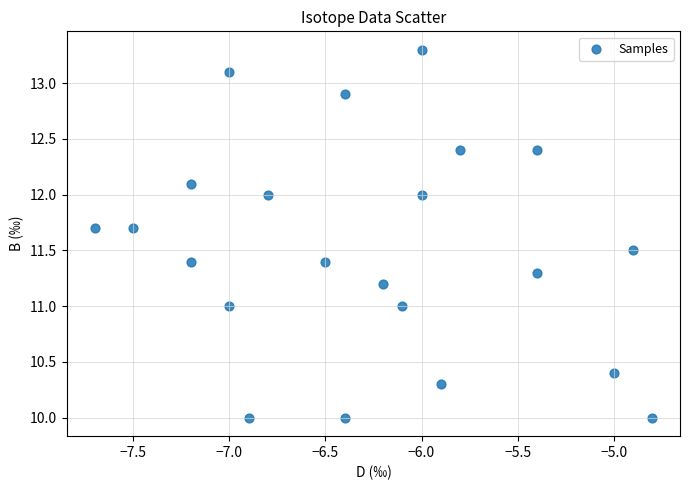

What is the range of X values (max minus min)?

2.9